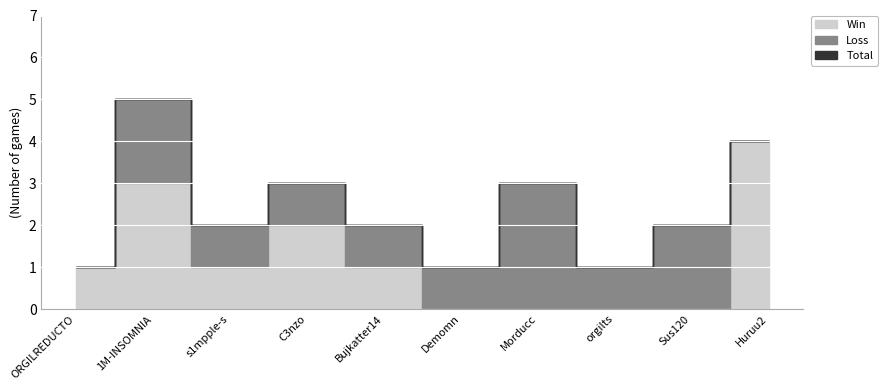

How many interior local valleys does the Loss series have?

1